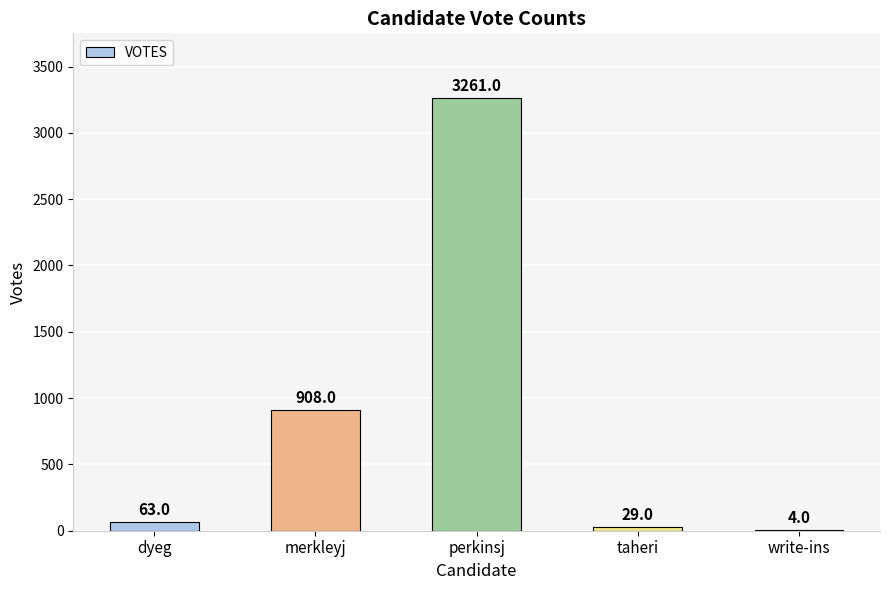

What is the average value?

853